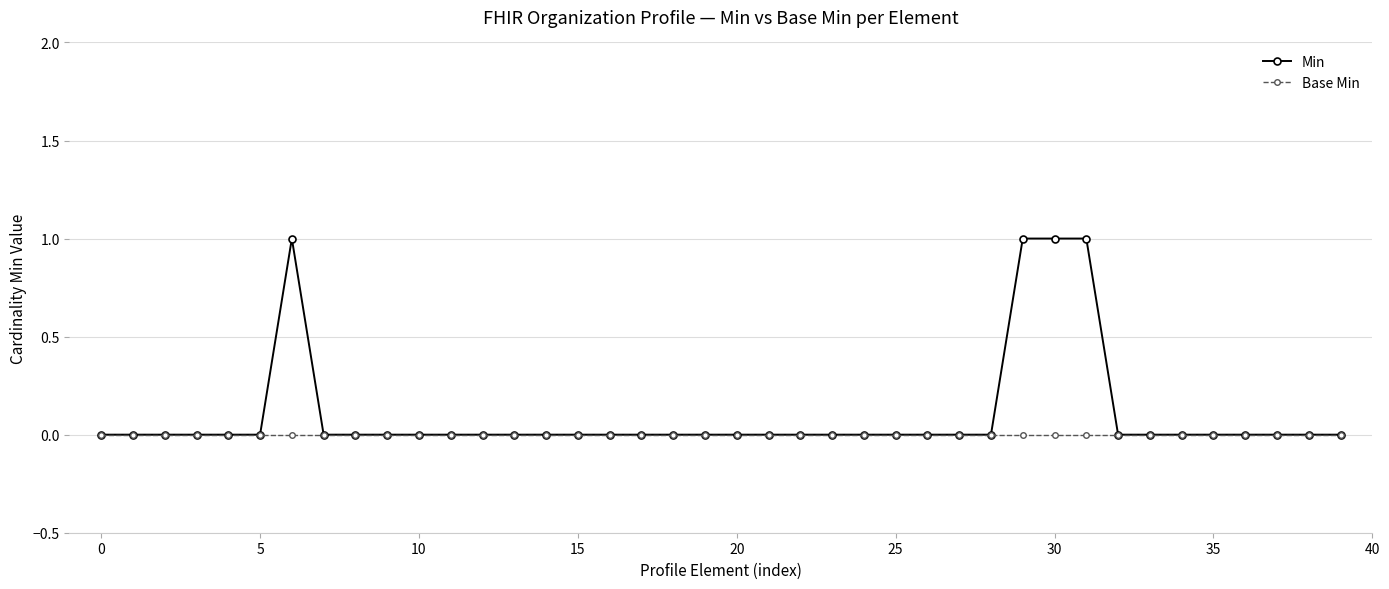

Is this an area chart (filled region under the line)?

No